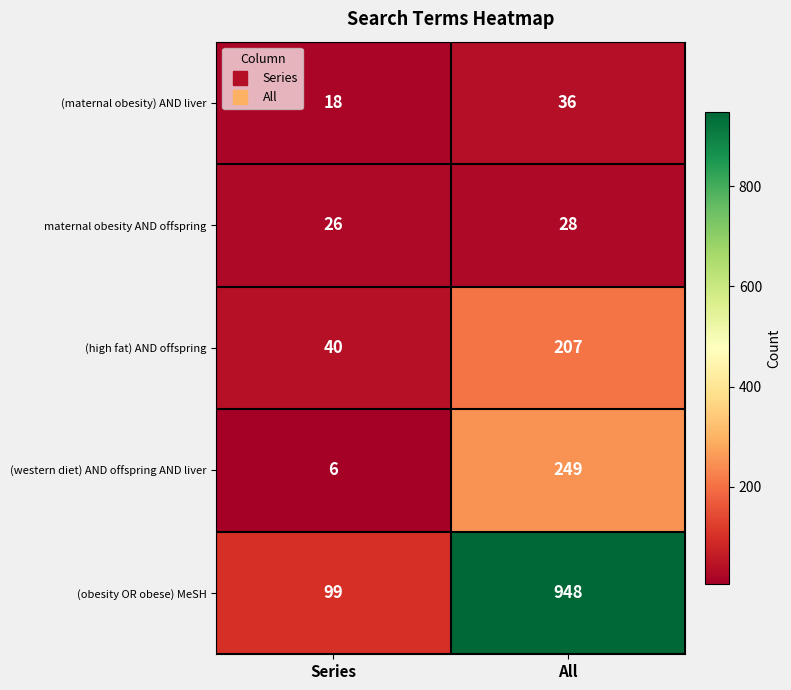

What is the difference between the highest and lowest values at All?

920